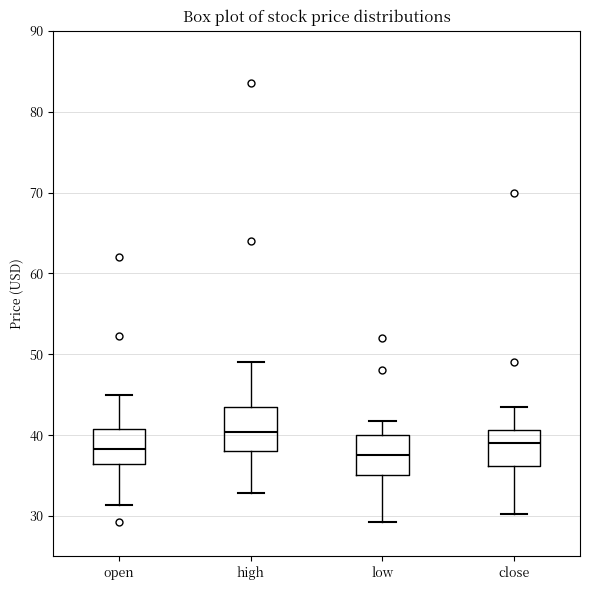

Where is the lower edge of the box for open on the y-axis? The values are not printed on the chart, so give them approximately, as read against the axis.

36